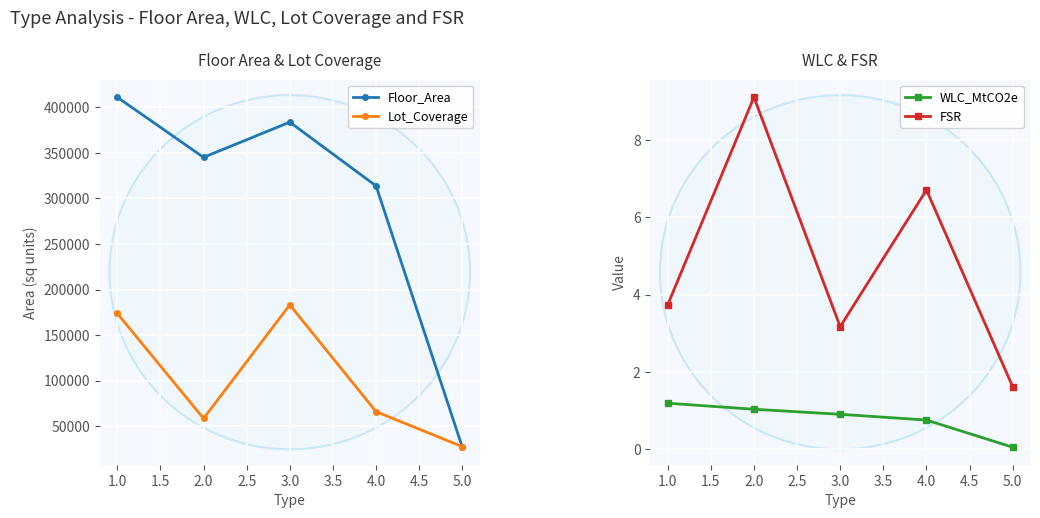

At how many categories does at least one series exceed 403198?

1